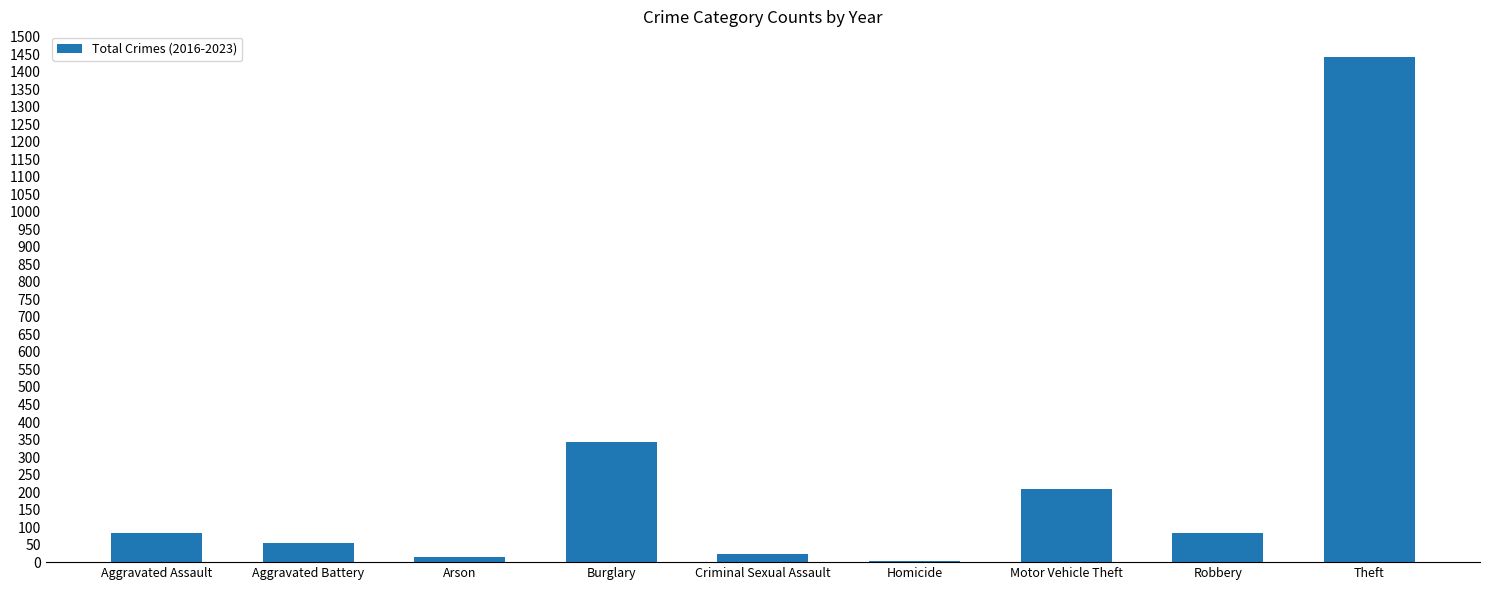

Between Homicide and Theft, which is larger?

Theft